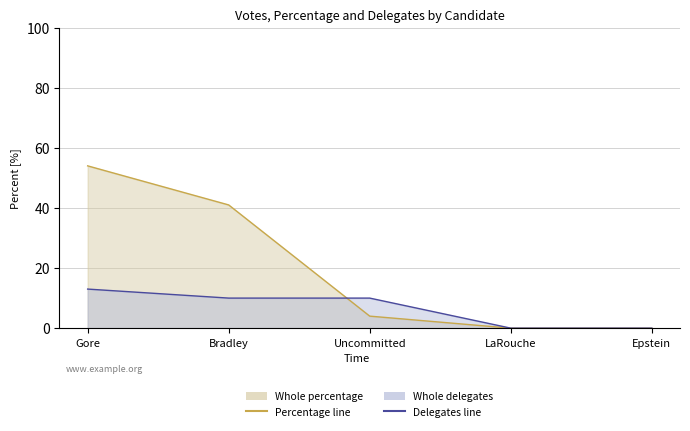

How many data points does each series have?

5